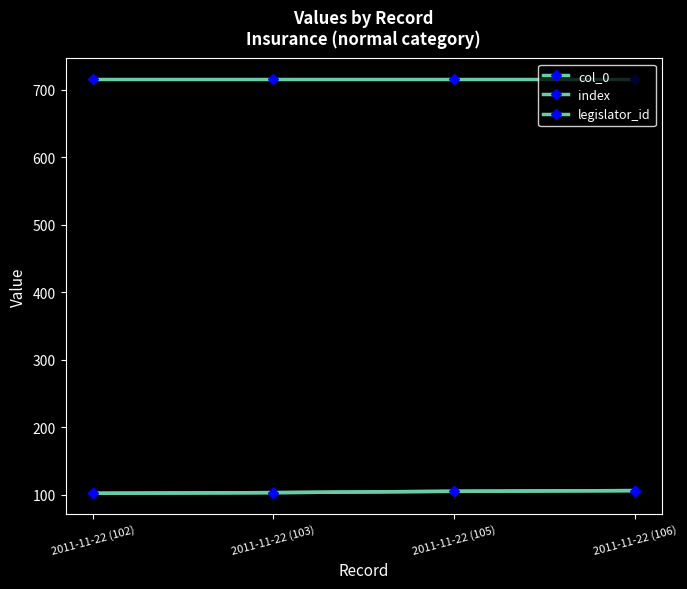

The col_0 series shows 148 at 2011-11-22 (103). True or false?

False